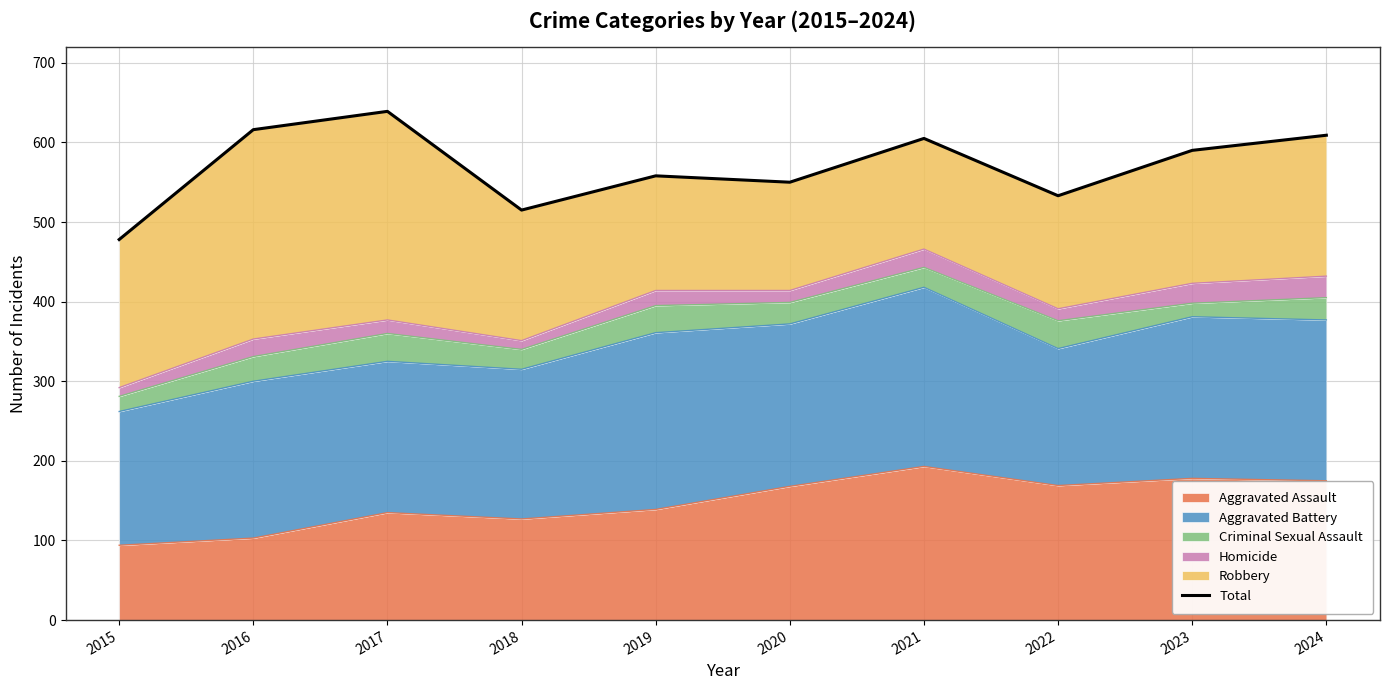

What is the sum of the values at 2017 and 2018?

1154